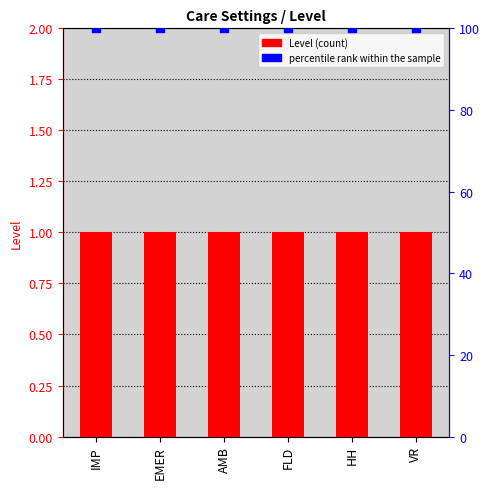

At how many categories does at least one series exceed 97?

6